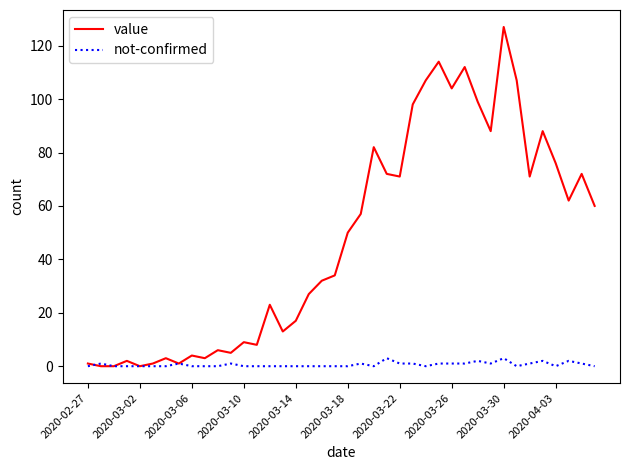

List the series in order of their overall mean, highest first.

value, not-confirmed